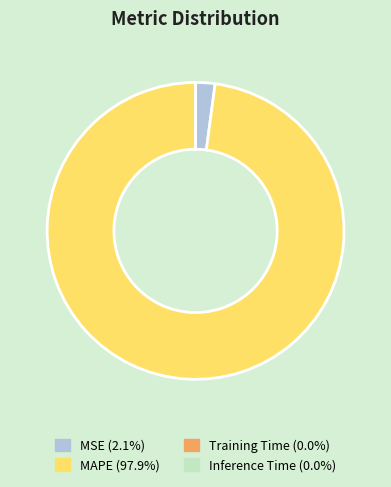

Is there a majority slice in this chart?

Yes